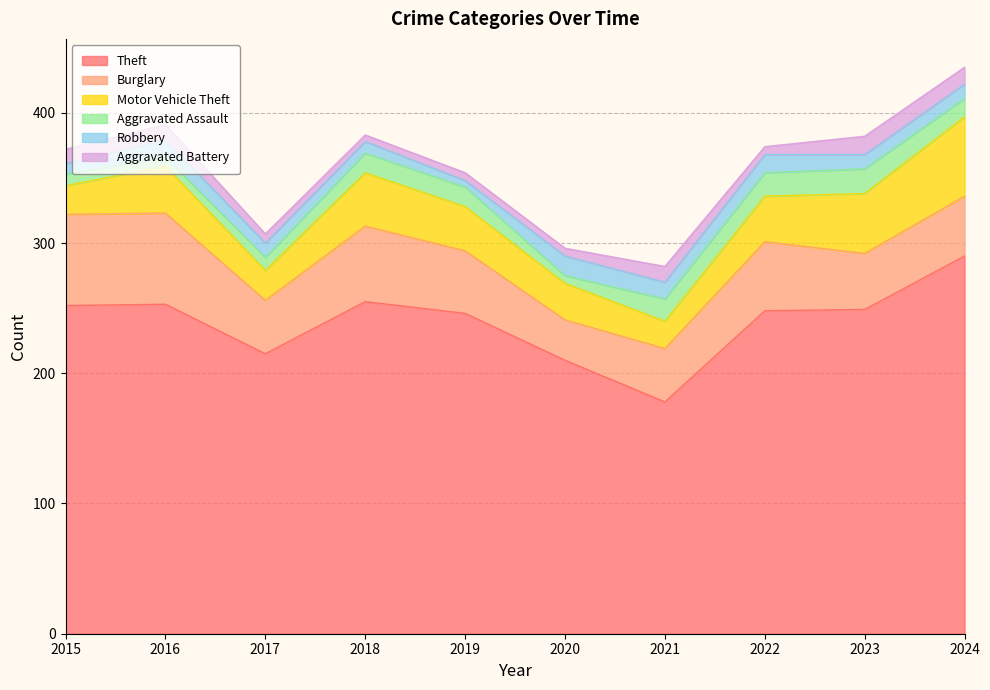

How many lines are shown in the chart?

6